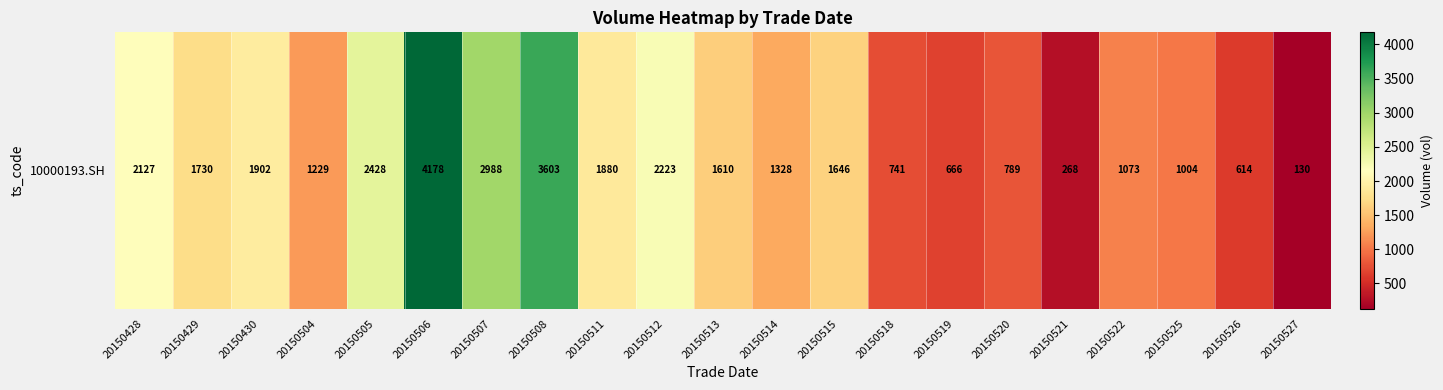

Reading right to left, what are all the values shown in this chart?

130	614	1004	1073	268	789	666	741	1646	1328	1610	2223	1880	3603	2988	4178	2428	1229	1902	1730	2127